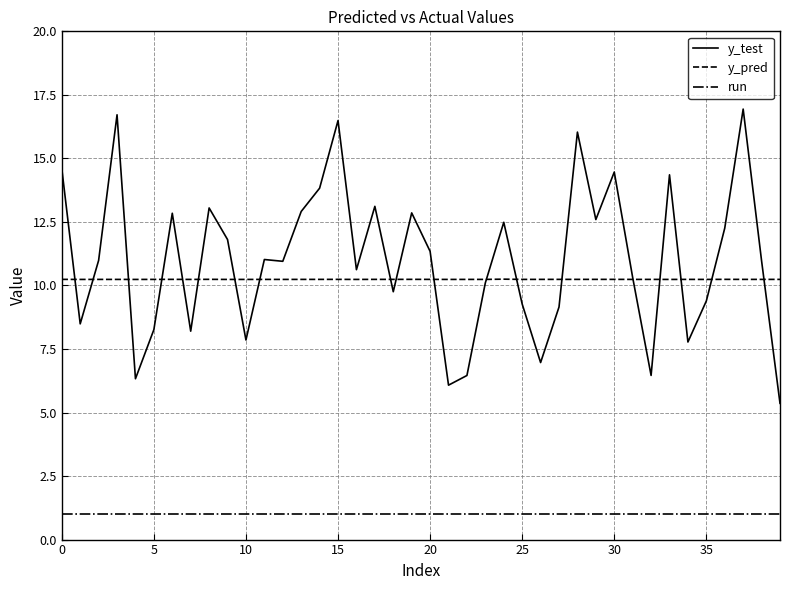

List the series in order of their peak value, highest first.

y_test, y_pred, run